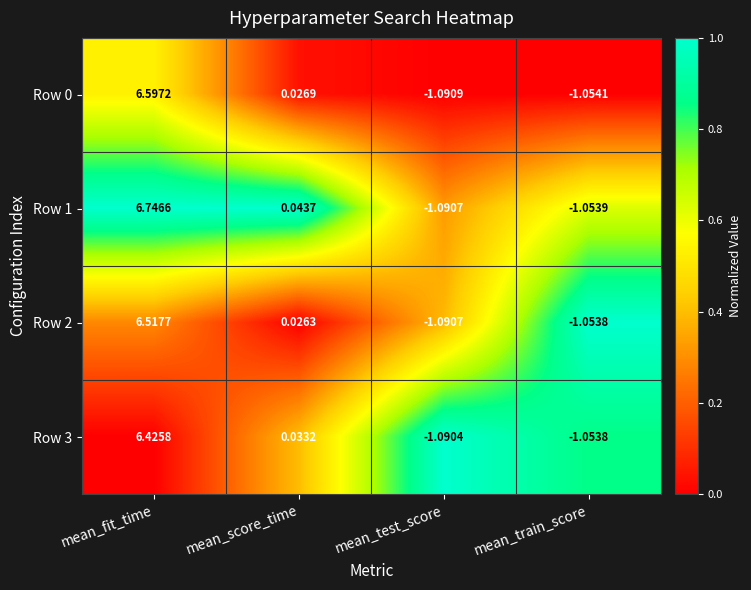

Is the value of Row 0 at mean_train_score greater than the value of Row 3 at mean_fit_time?

No